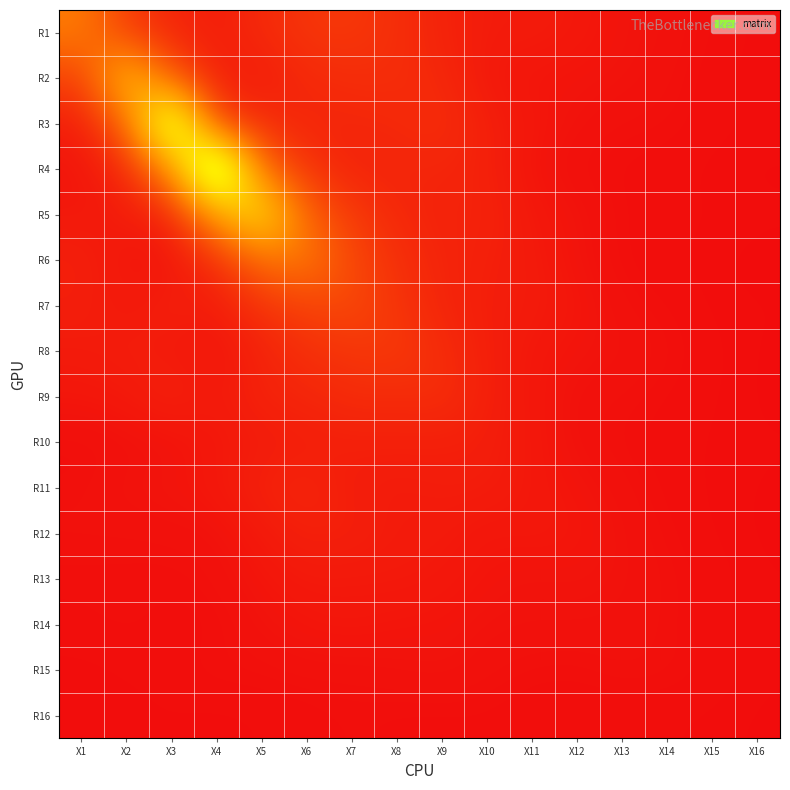

Between X9 and X16, which is larger?

X9